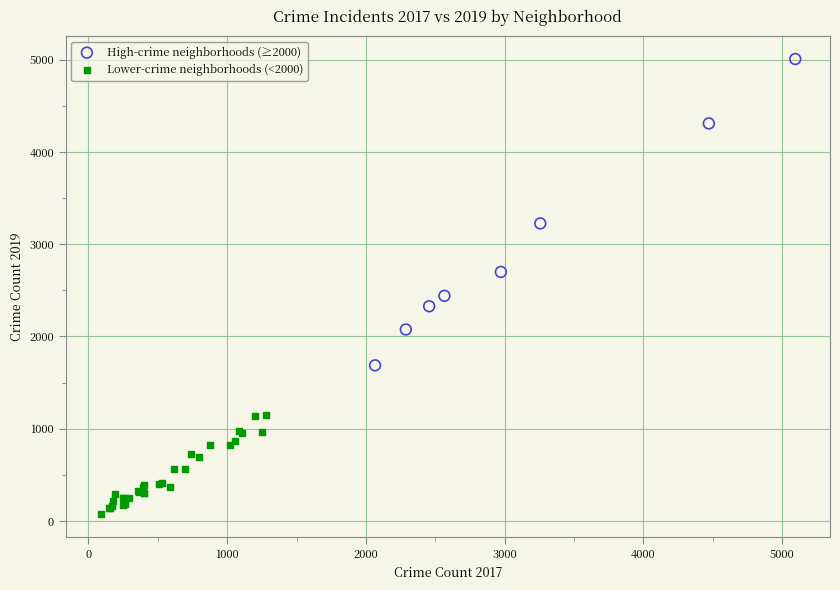

Which series contains the highest Y value?

High-crime neighborhoods (≥2000)